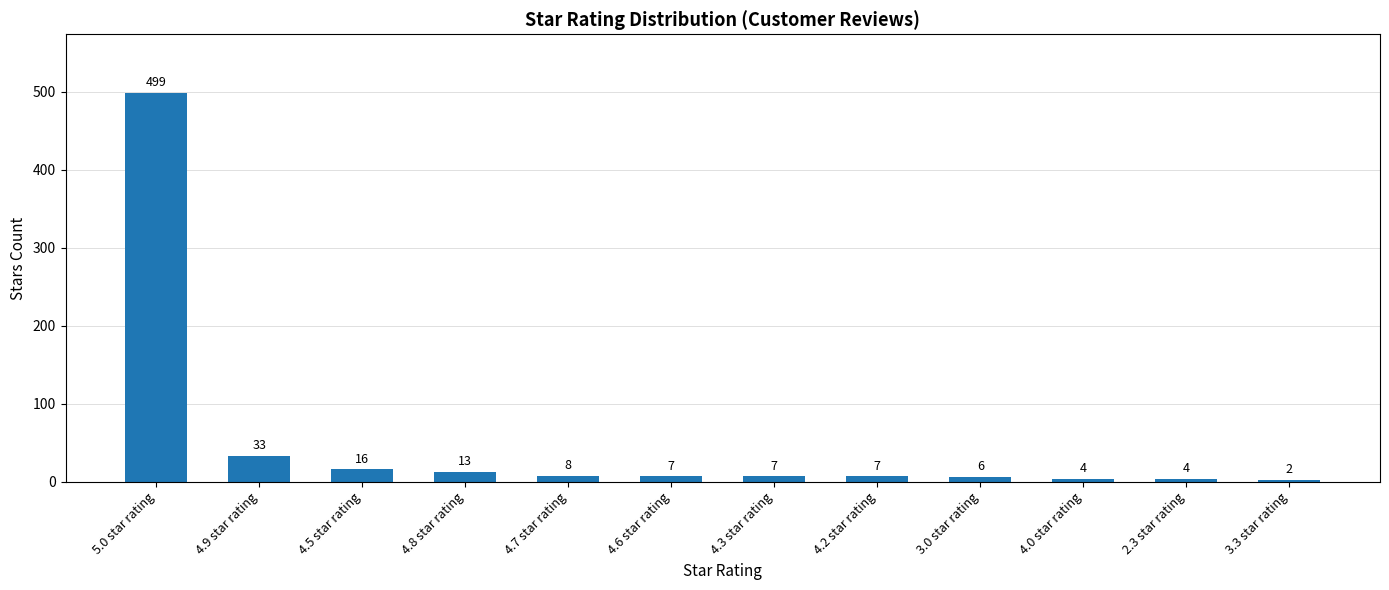

What value does the data have at 4.3 star rating?

7